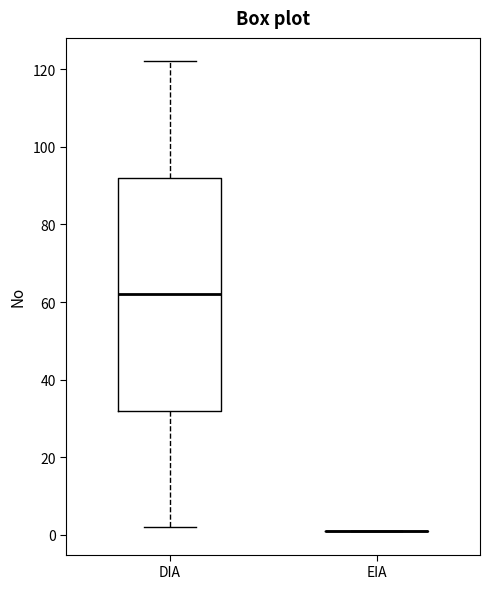

Reading left to right, transcribe this box plot: for each box, give where its median line is, the range the box spans, and where its two whiskers end, as read against the y-axis. The values are not printed on the chart, so give them approximately, as read against the axis.

DIA: median 62, box 32 to 92, whiskers 2 to 122
EIA: box collapsed to a line at 2, whiskers 2 to 2